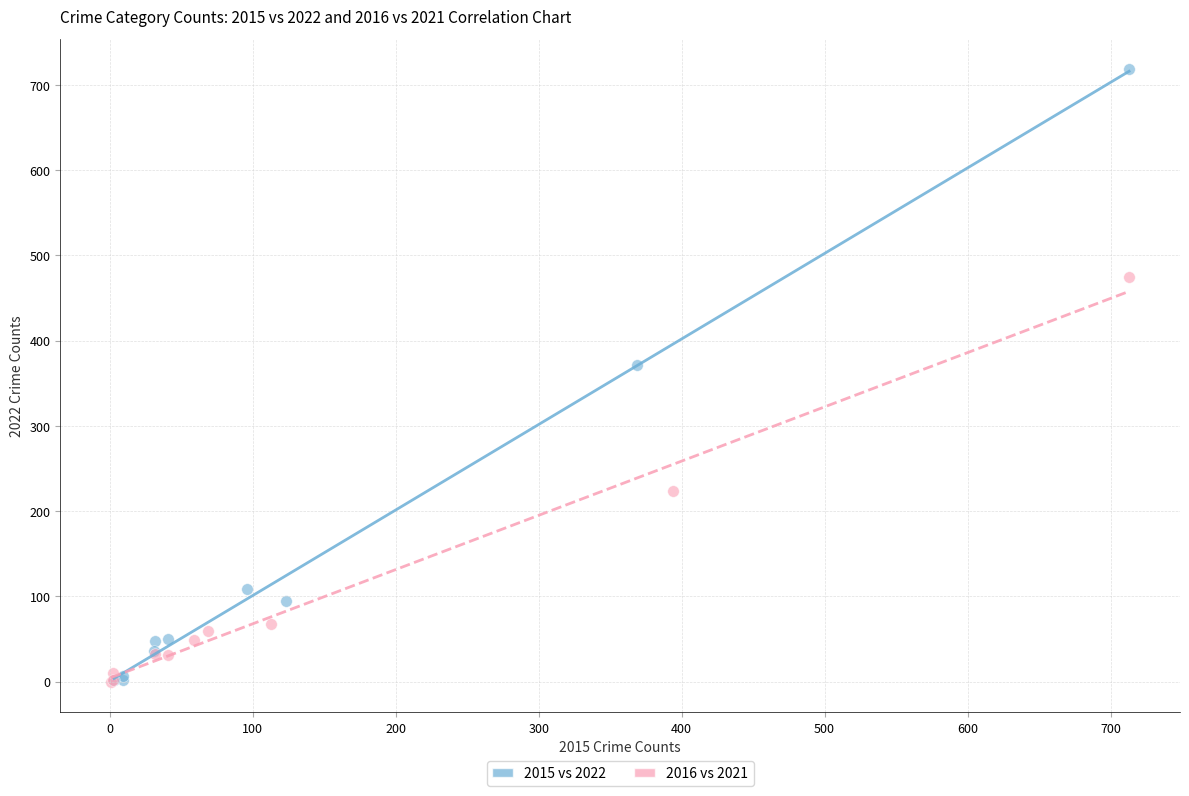

Which series has the widest spread of Y values?

2015 vs 2022